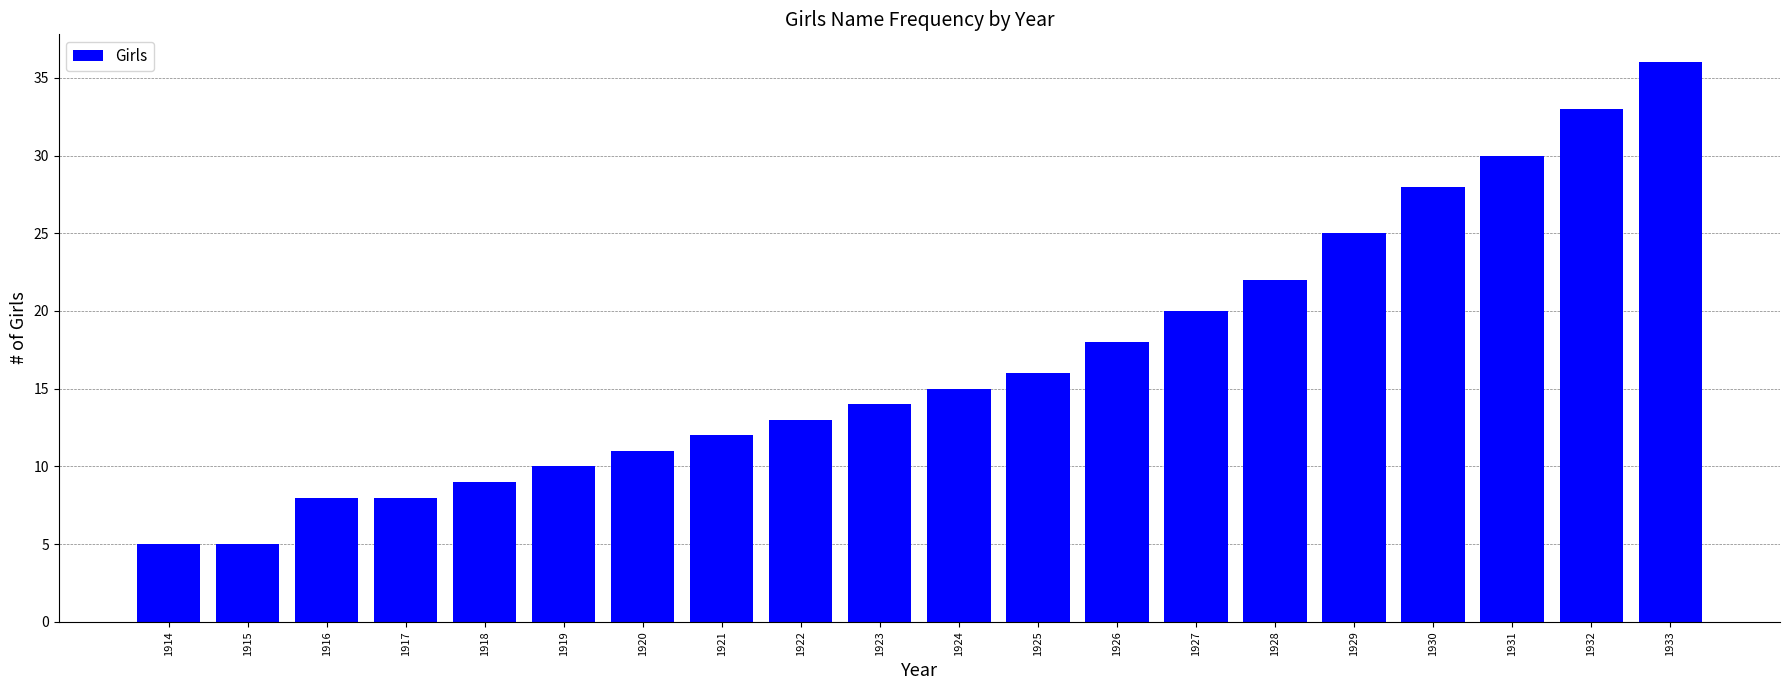

Read the value at 1925, to the nearest 10.

20